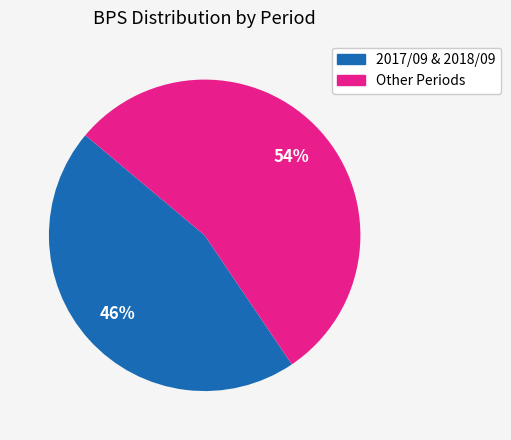

Is there any slice that represents more than half of the pie?

Yes